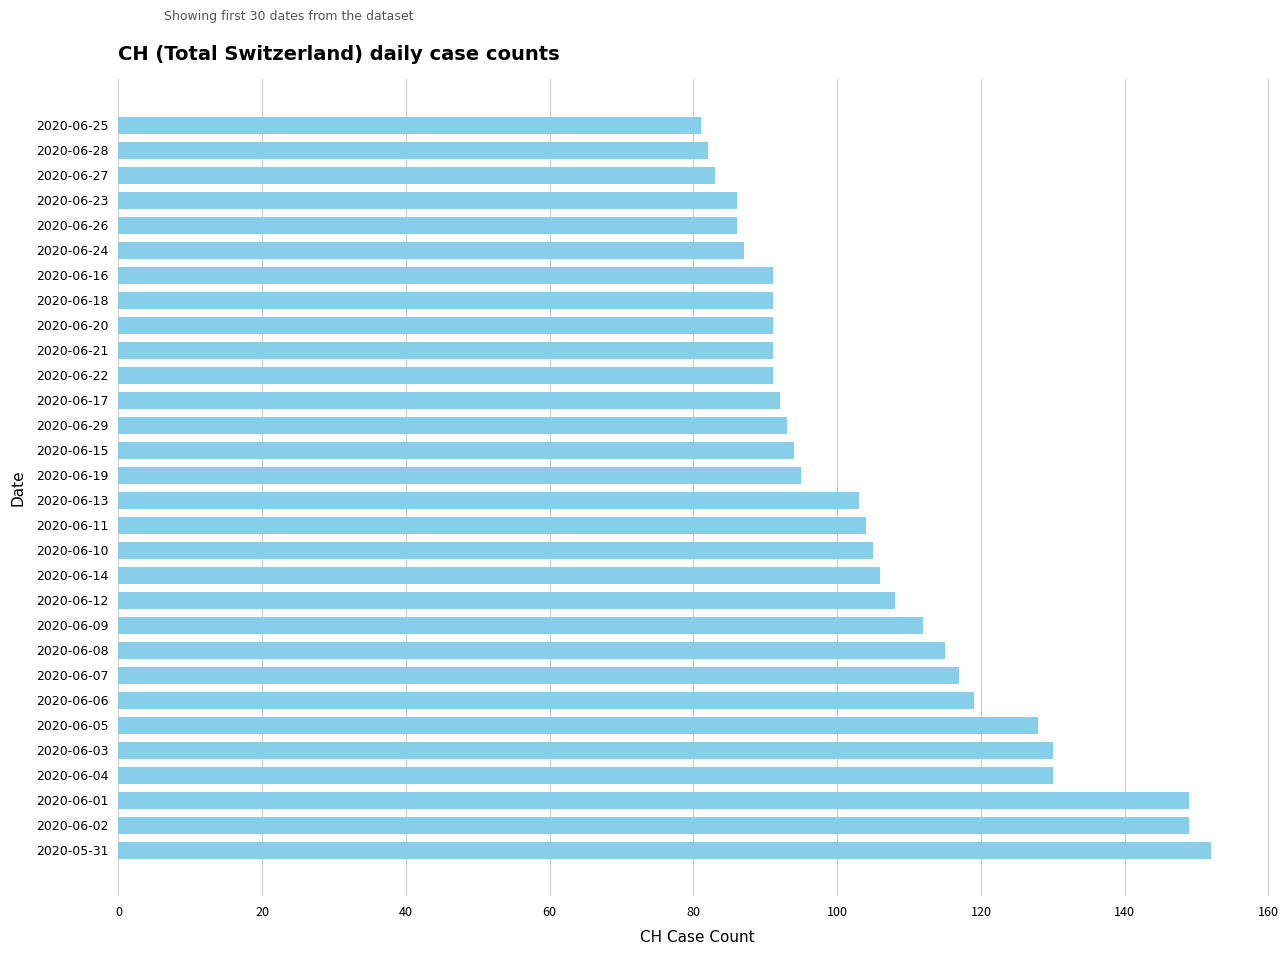

Between 2020-06-18 and 2020-06-27, which is larger?

2020-06-18